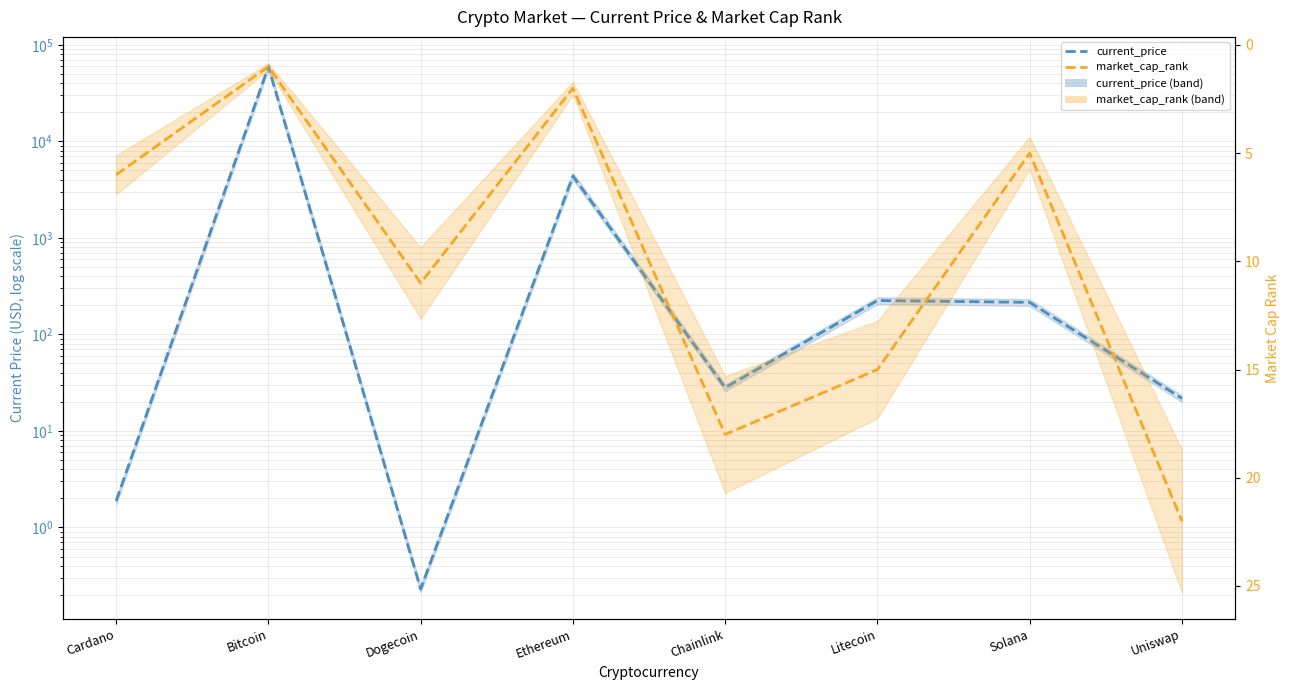

How many data points in current_price are above 214?

4